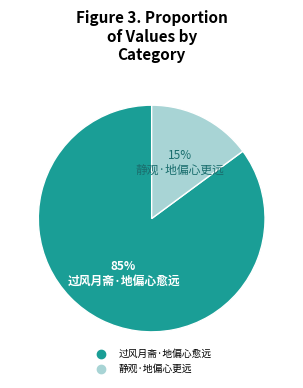

Rank the categories by value from highest to lowest.

过风月斋·地偏心愈远, 静观·地偏心更远